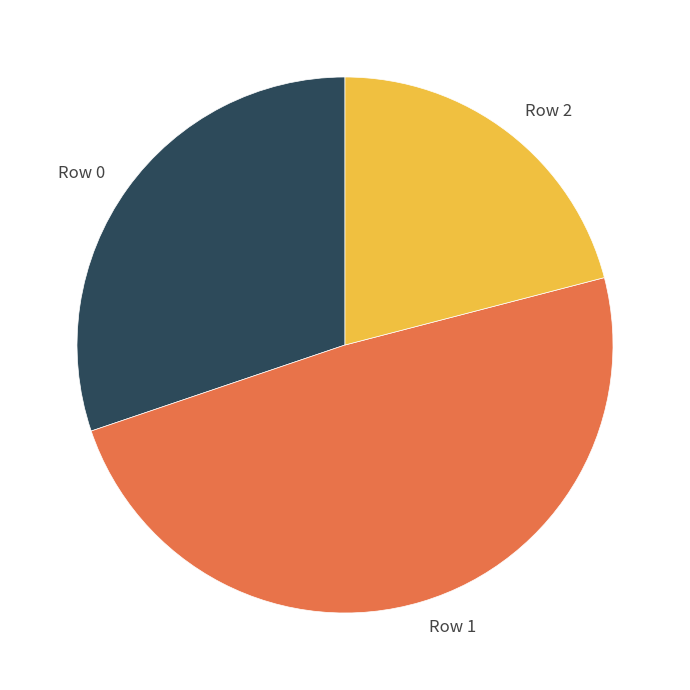

Which has a higher value, Row 0 or Row 2?

Row 0